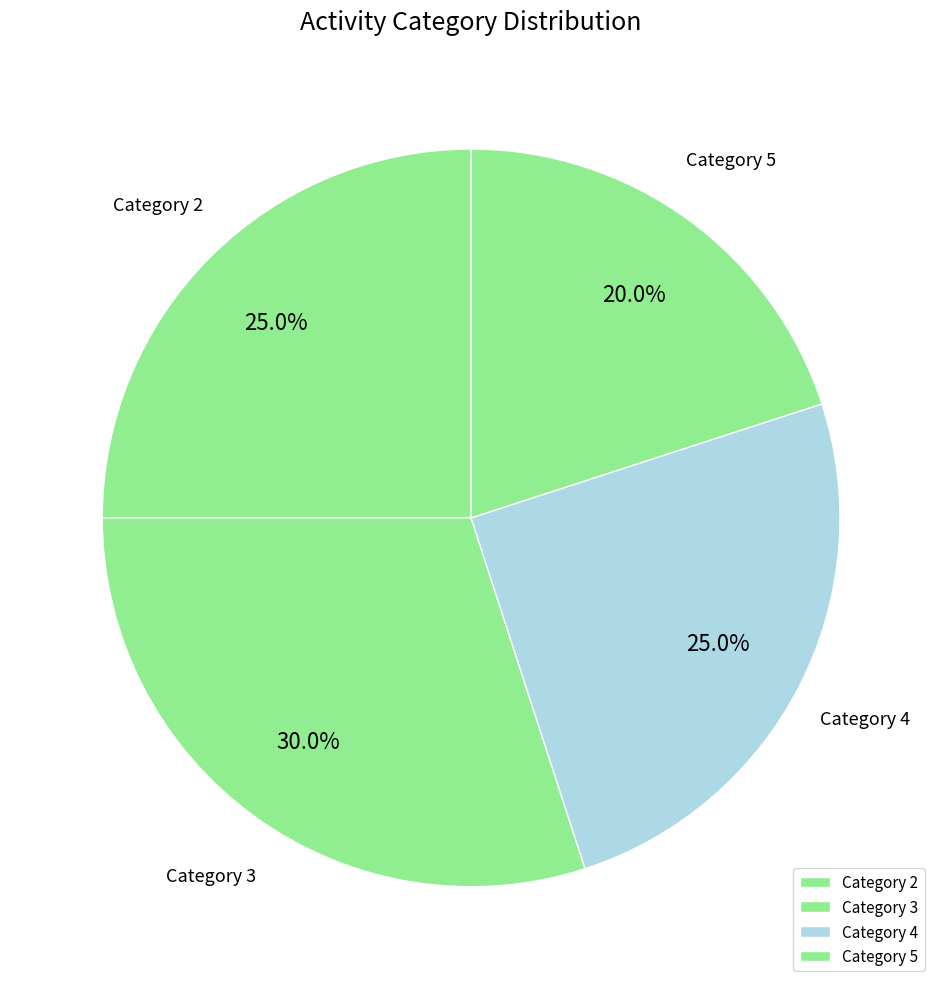

What is the ratio of the value at Category 3 to the value at Category 2?

1.2